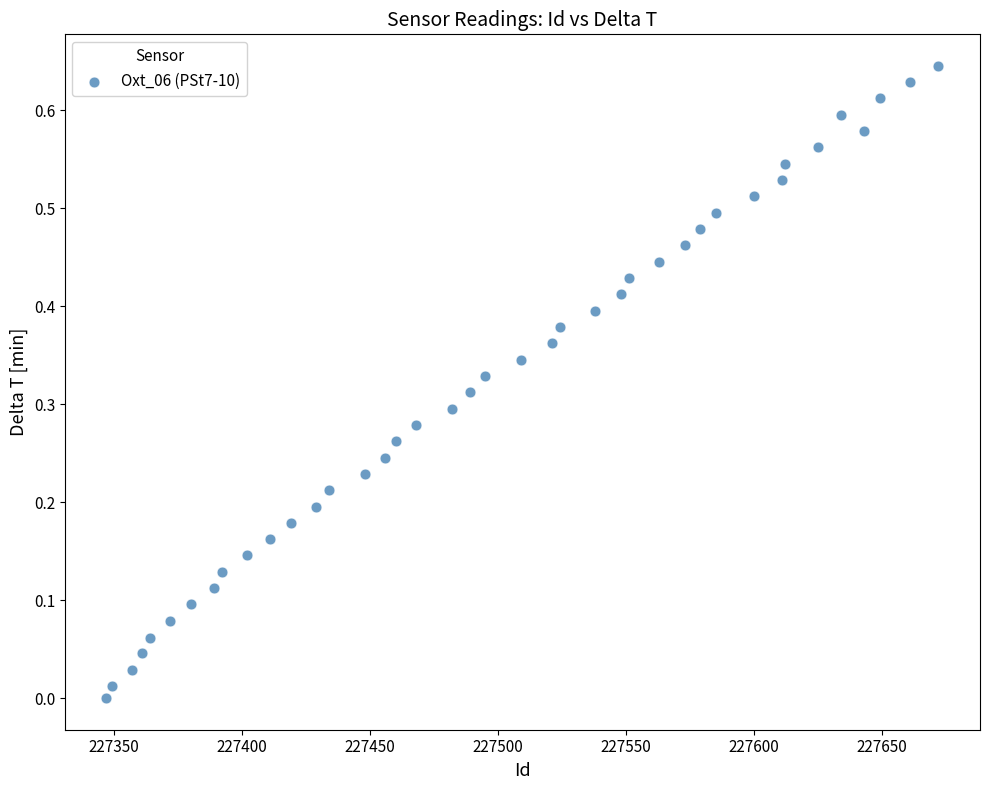

What is the range of X values (max minus min)?

325.0